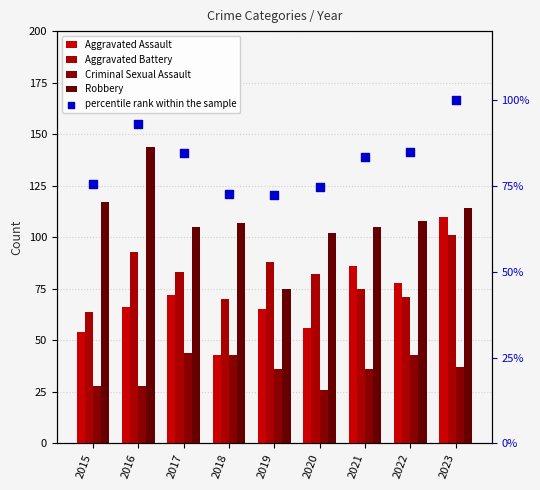

Which series reaches the maximum Y coordinate?

Robbery